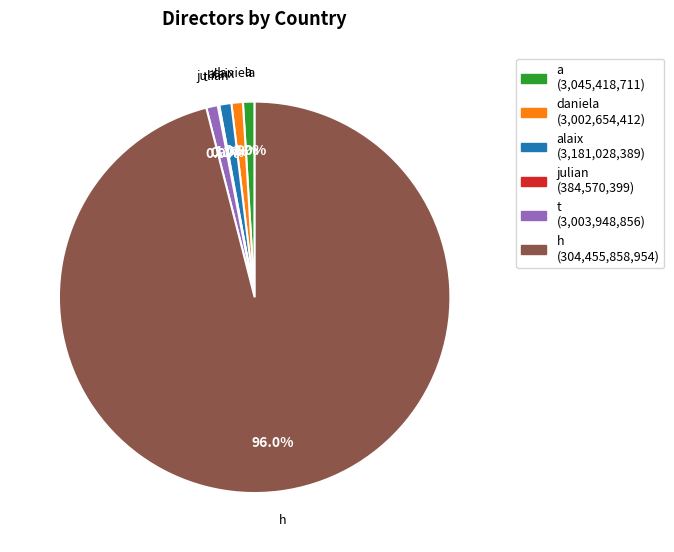

Does any single category account for the majority?

Yes